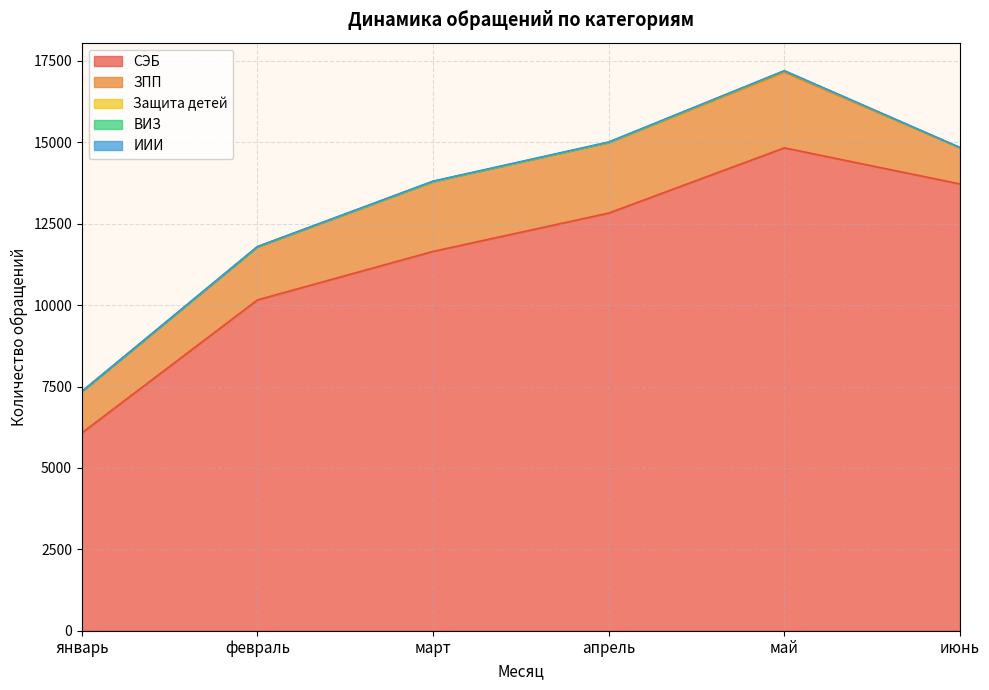

Which series has the largest total across all categories?

СЭБ